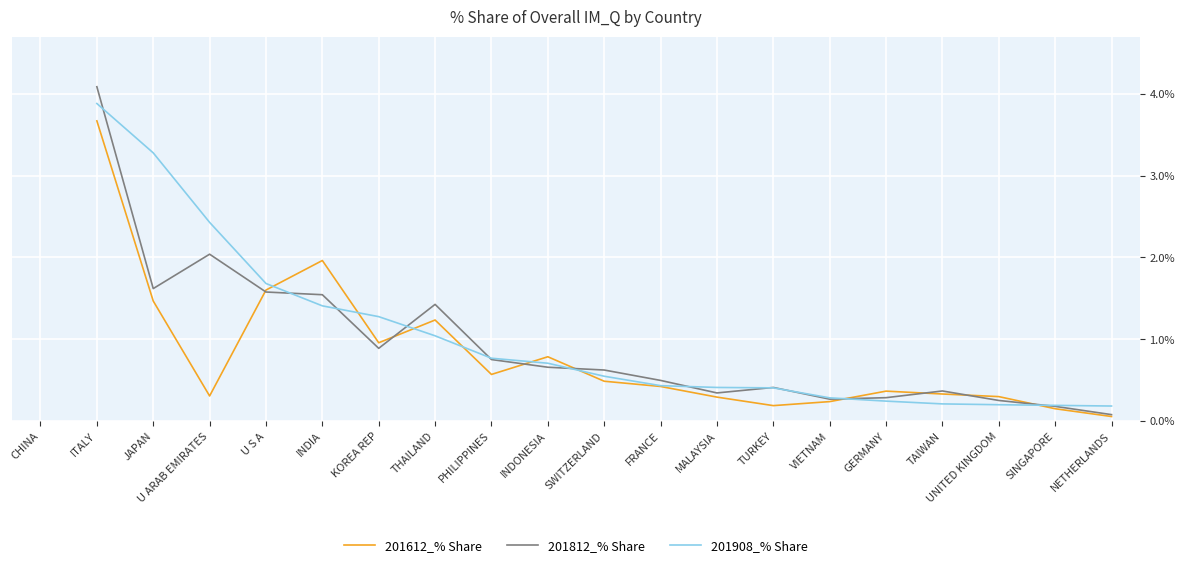

What is the difference between the highest and lowest values at KOREA REP?

0.4